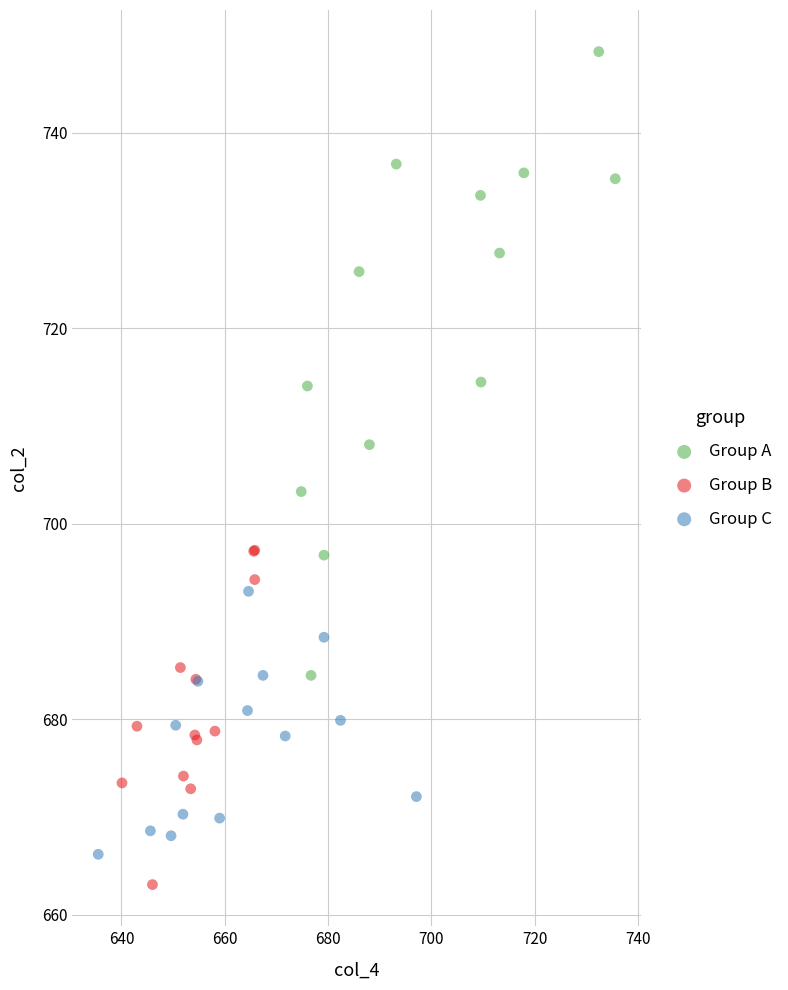

Which series reaches the minimum Y coordinate?

Group B